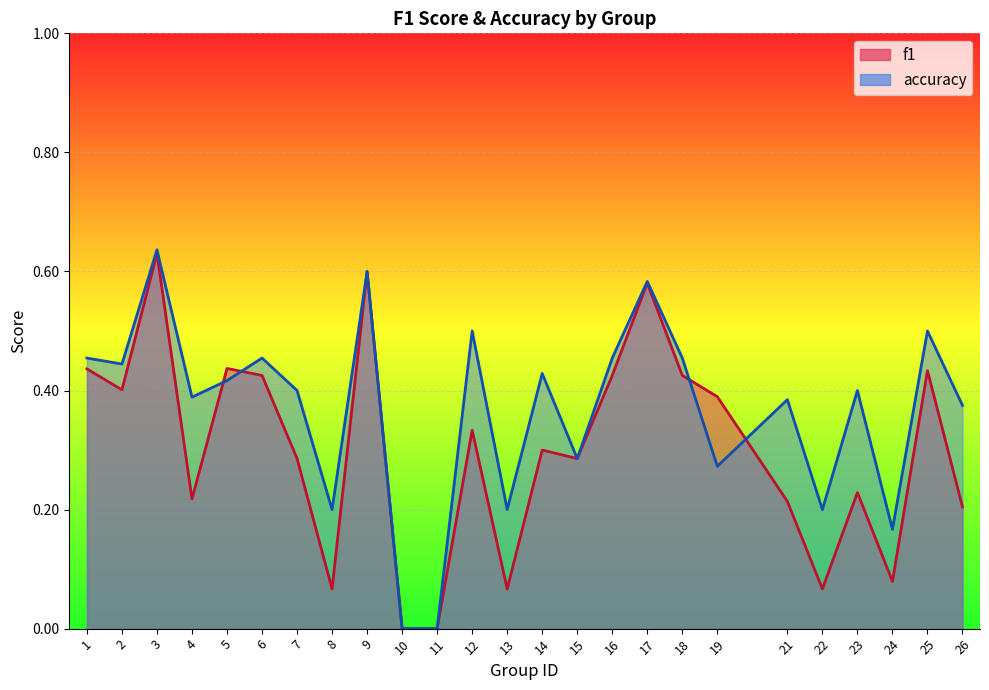

Between which two adjacent categories do f1 and accuracy first intersect?

4 and 5